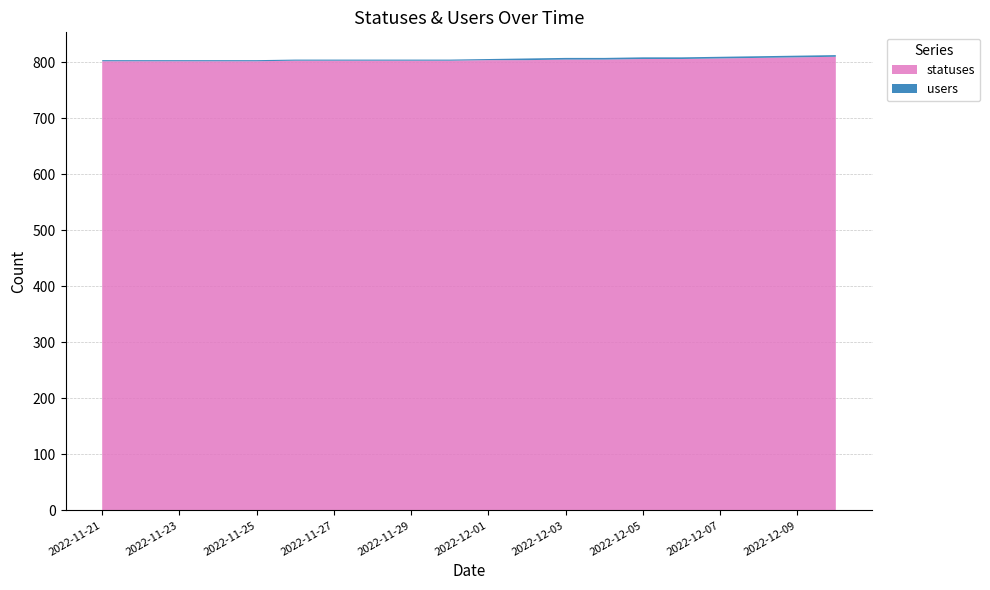

True or false: statuses has a value of 802 at 2022-11-23.

True